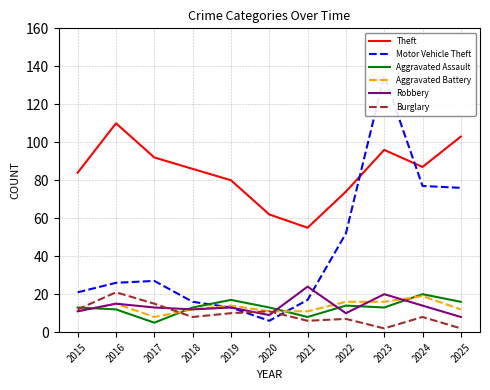

What is the total value across all series at 2015?

152